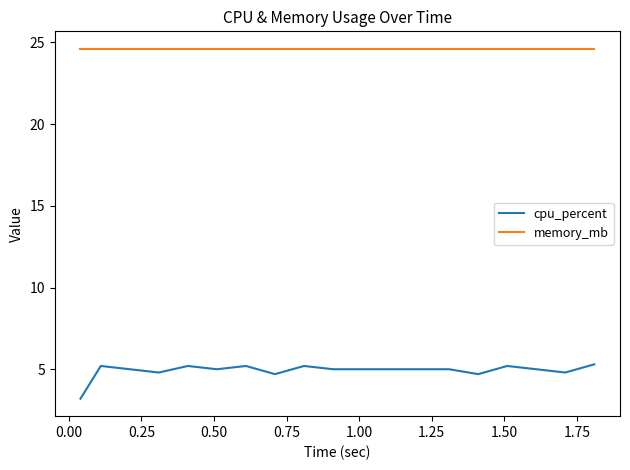

Which series has the widest spread of values?

cpu_percent